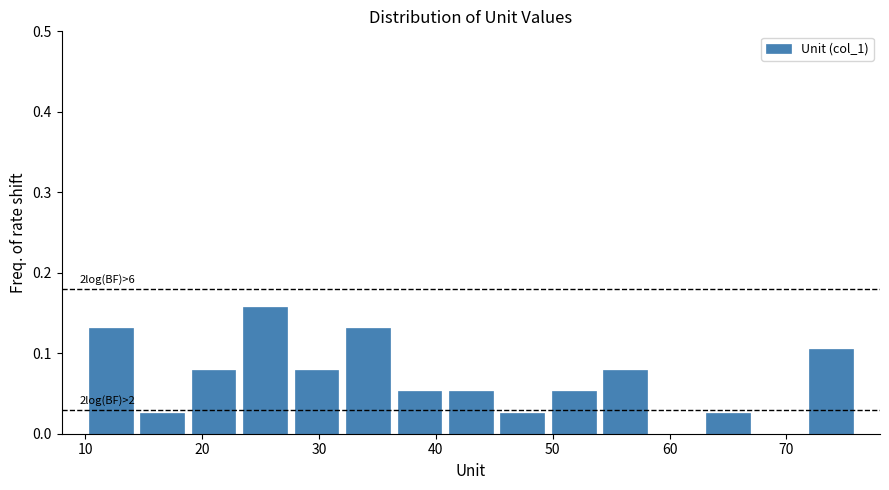

Which range on the x-axis has the tallest bar?

23.2 to 27.6